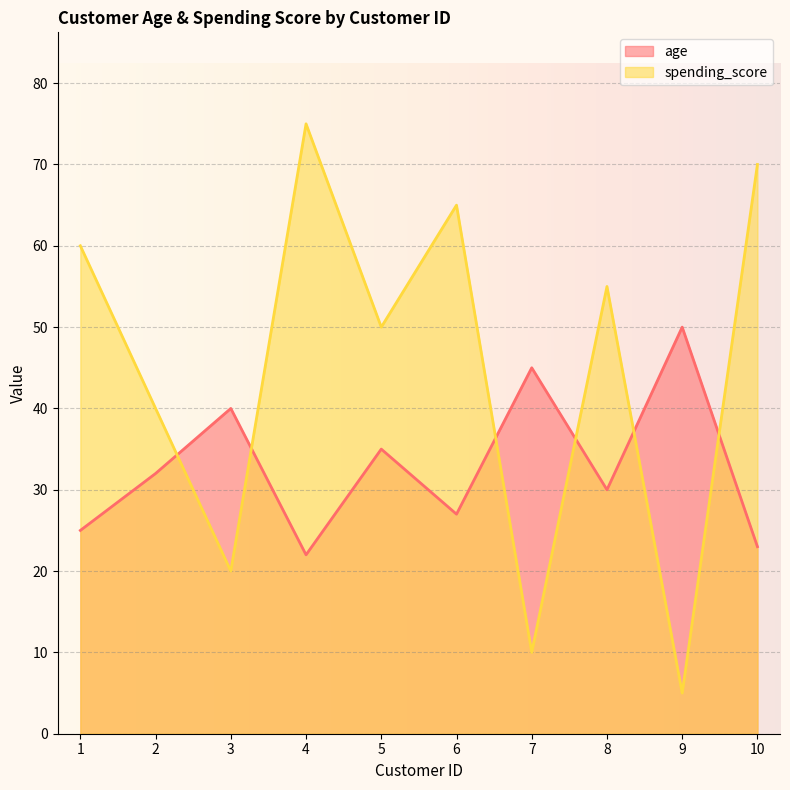

What is the total value across all series at 5?

85